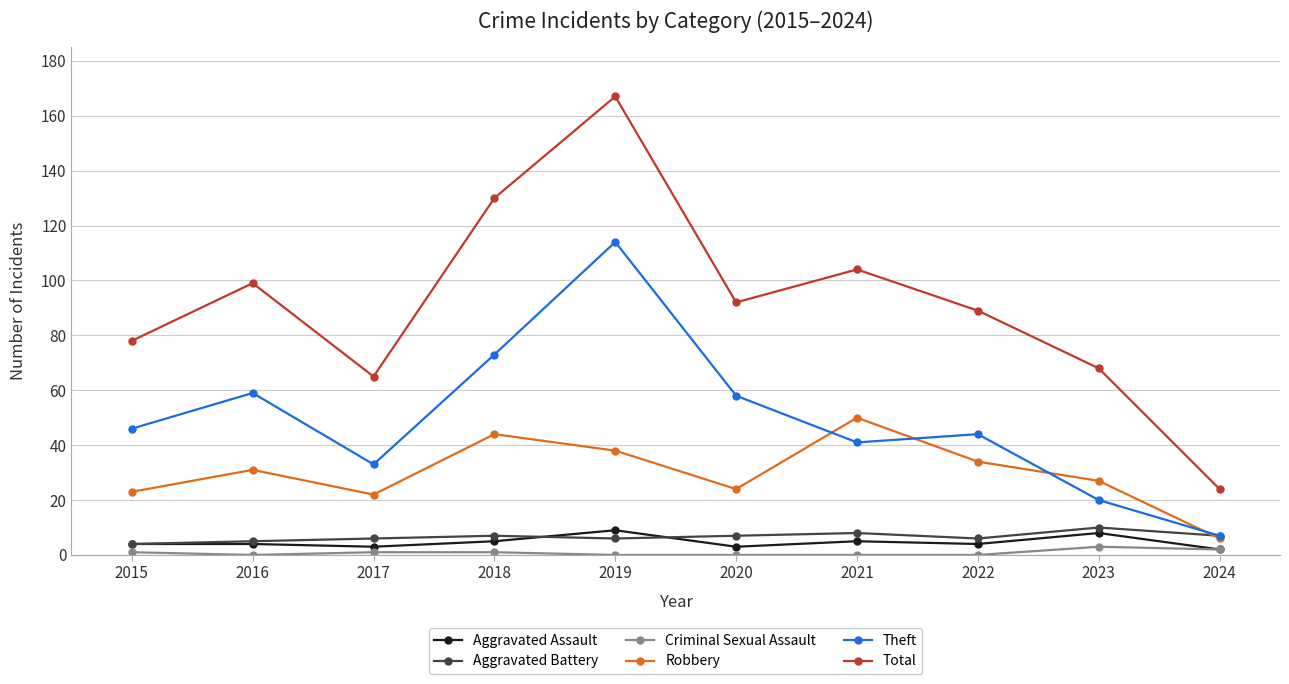

The Theft series shows 20 at 2021. True or false?

False